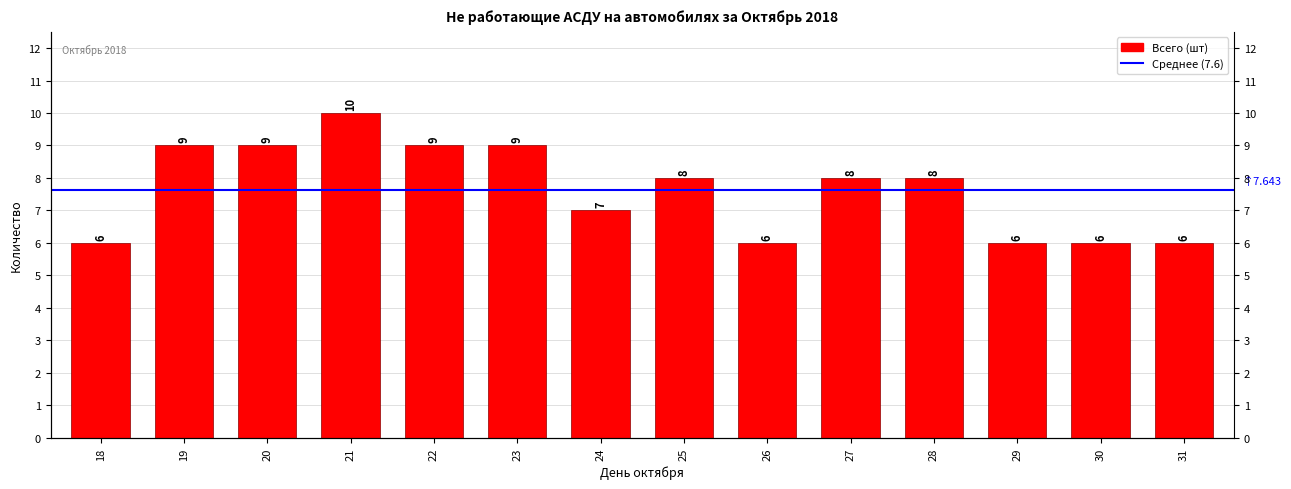

Which has a higher value, 29 or 23?

23